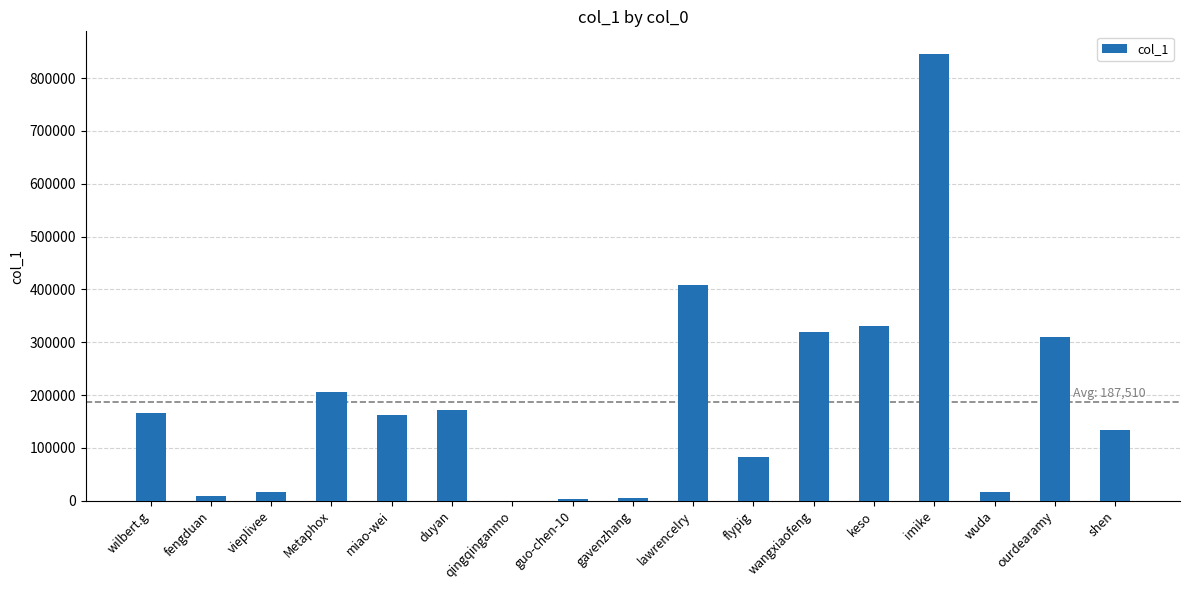

What is the sum of all values?

3187664